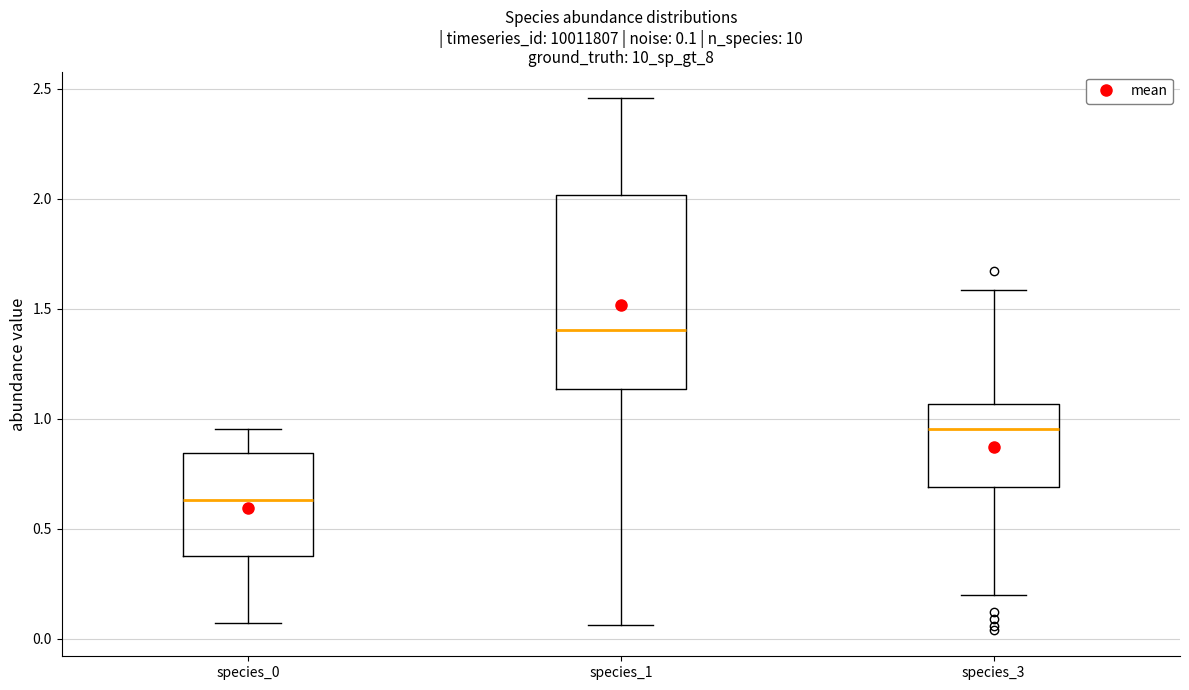

Which box's median line is the highest?

species_1